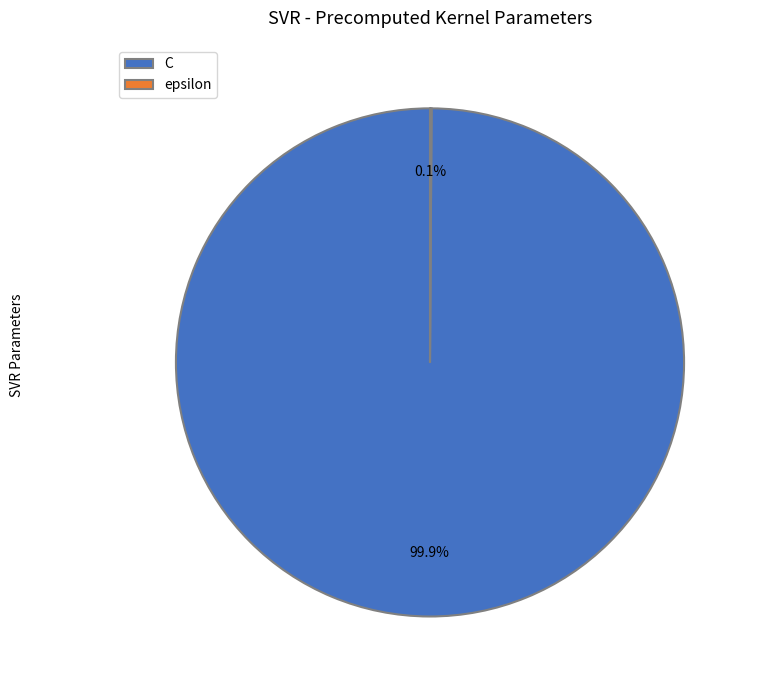

Is C the majority of the pie?

Yes